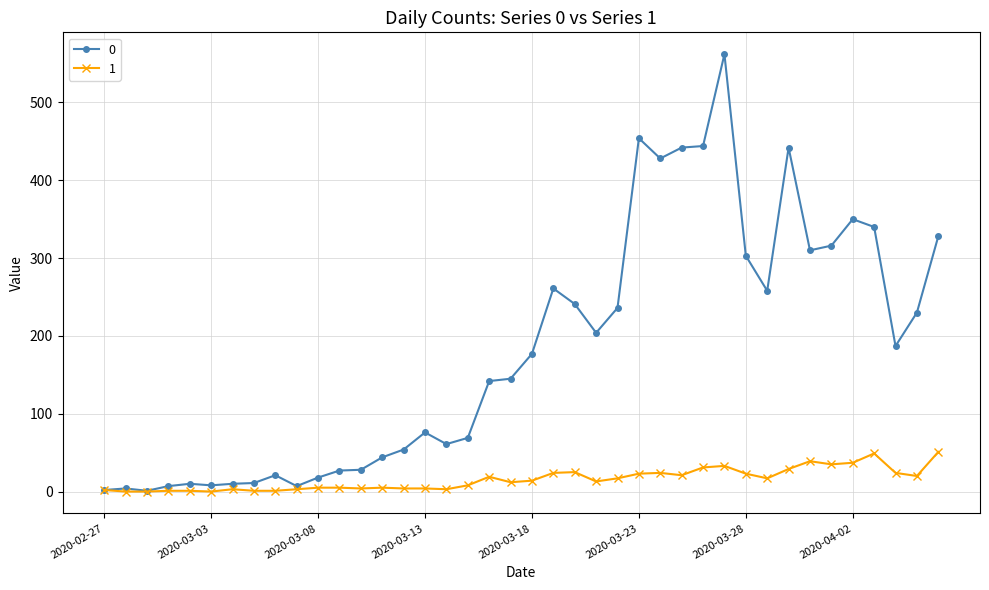

How many lines are shown in the chart?

2